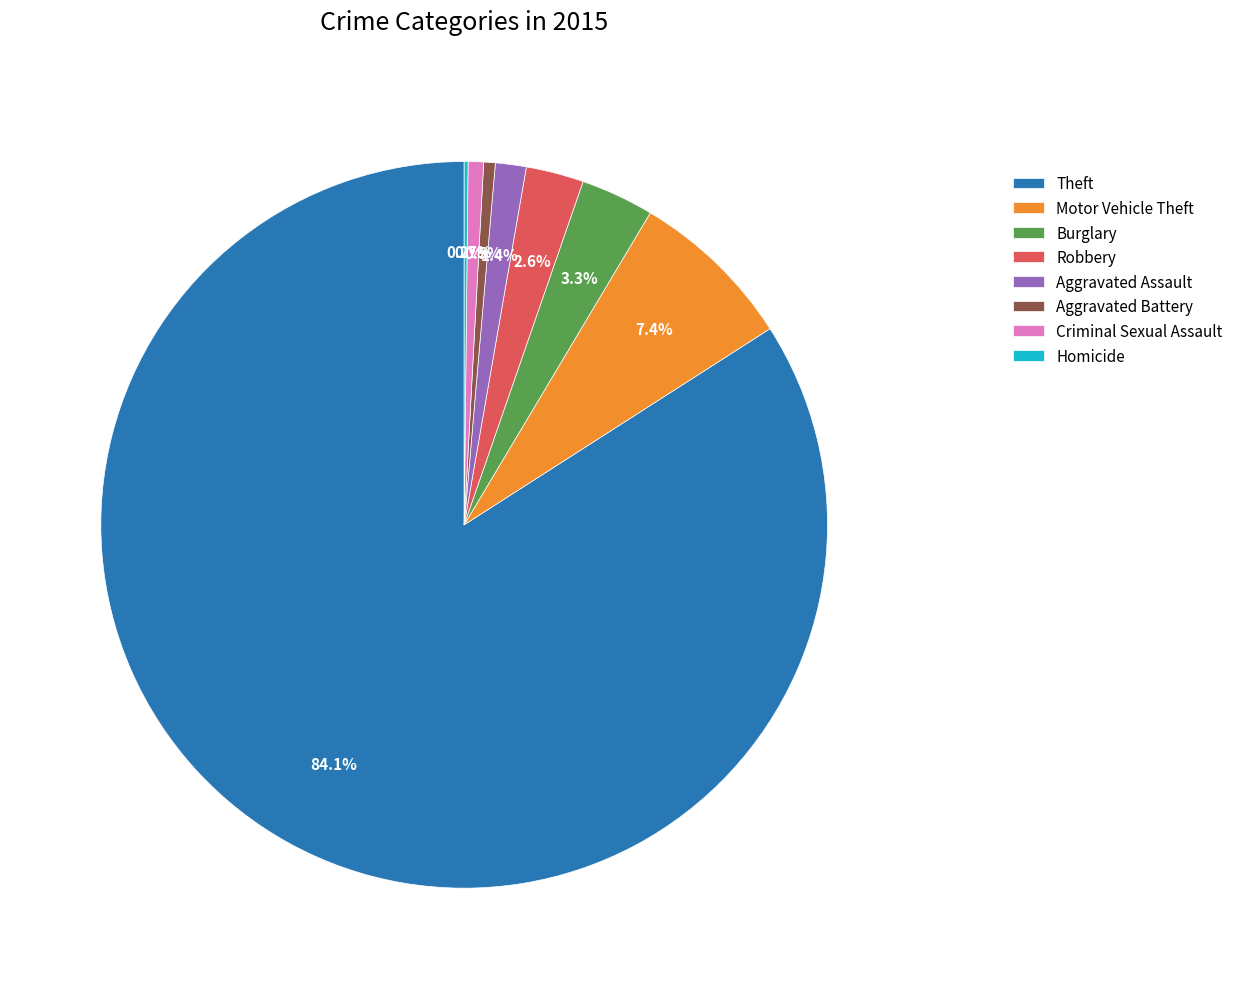

Which has a higher value, Criminal Sexual Assault or Motor Vehicle Theft?

Motor Vehicle Theft